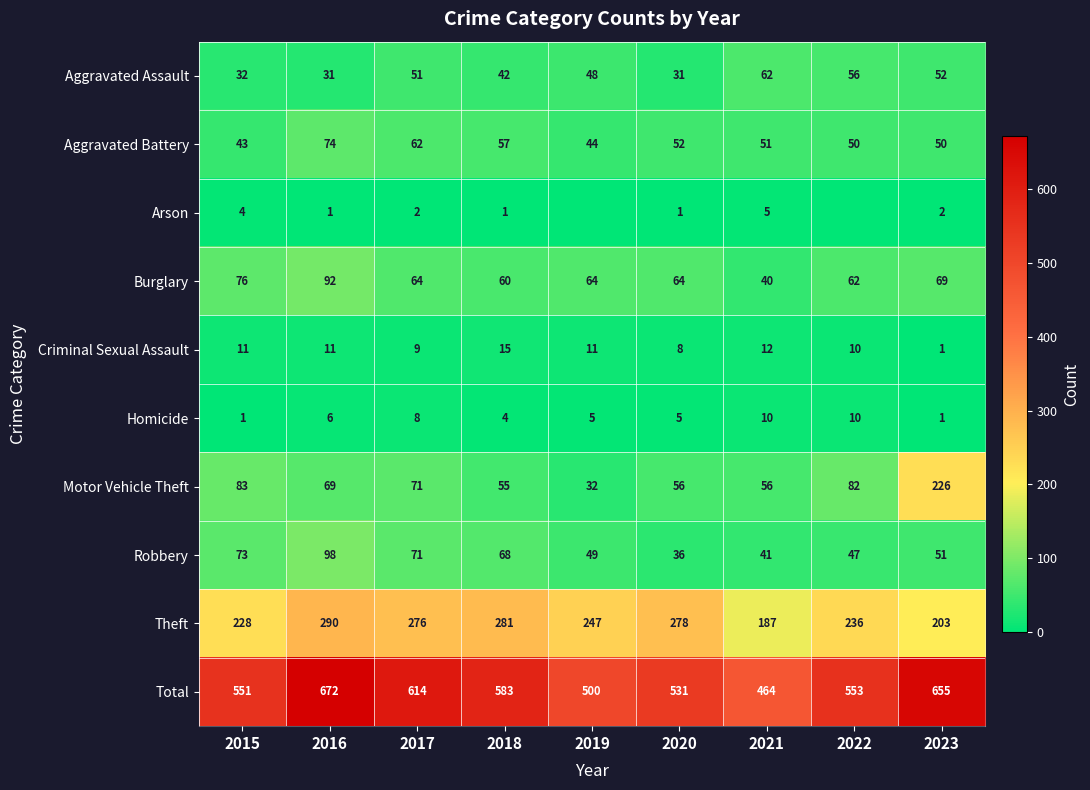

How many data points in Burglary are less than 64?

3